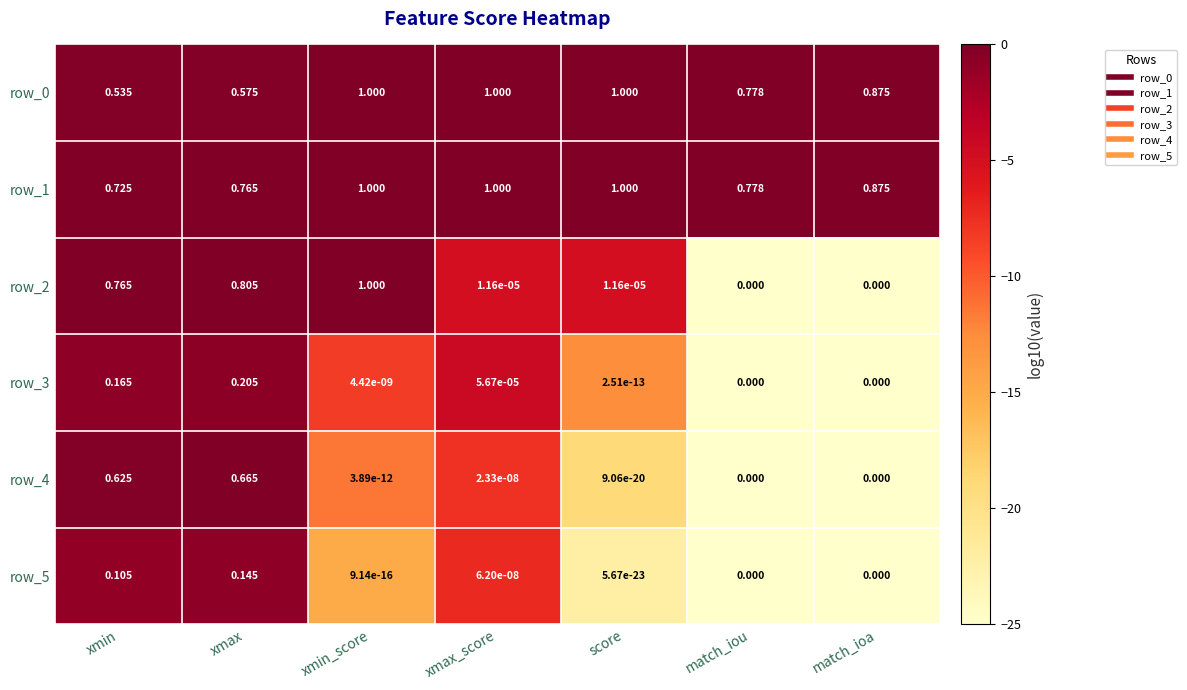

At which label does row_3 reach its peak?

xmax